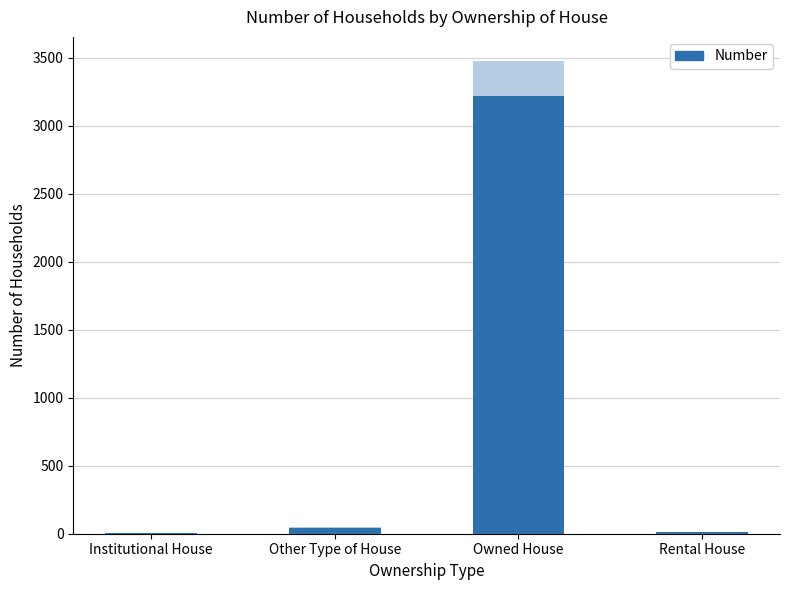

Is it true that the value at Owned House is 1374?

False